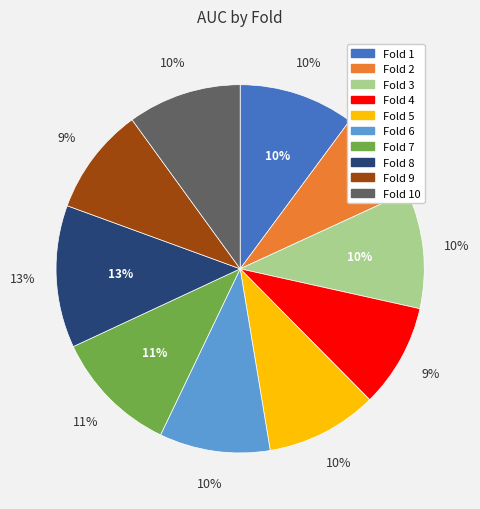

Rank the categories by value from highest to lowest.

8, 7, 3, 1, 10, 5, 6, 9, 4, 2